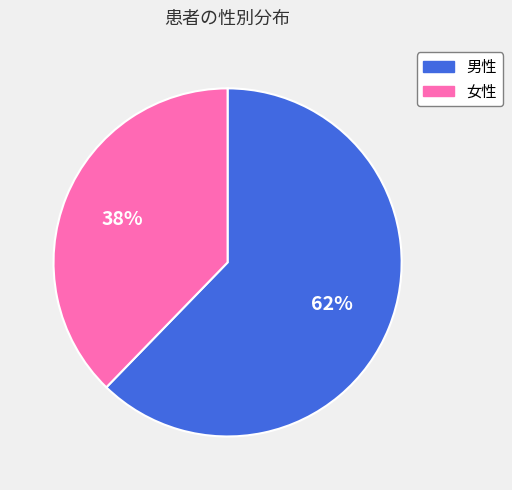

Between 男性 and 女性, which is larger?

男性